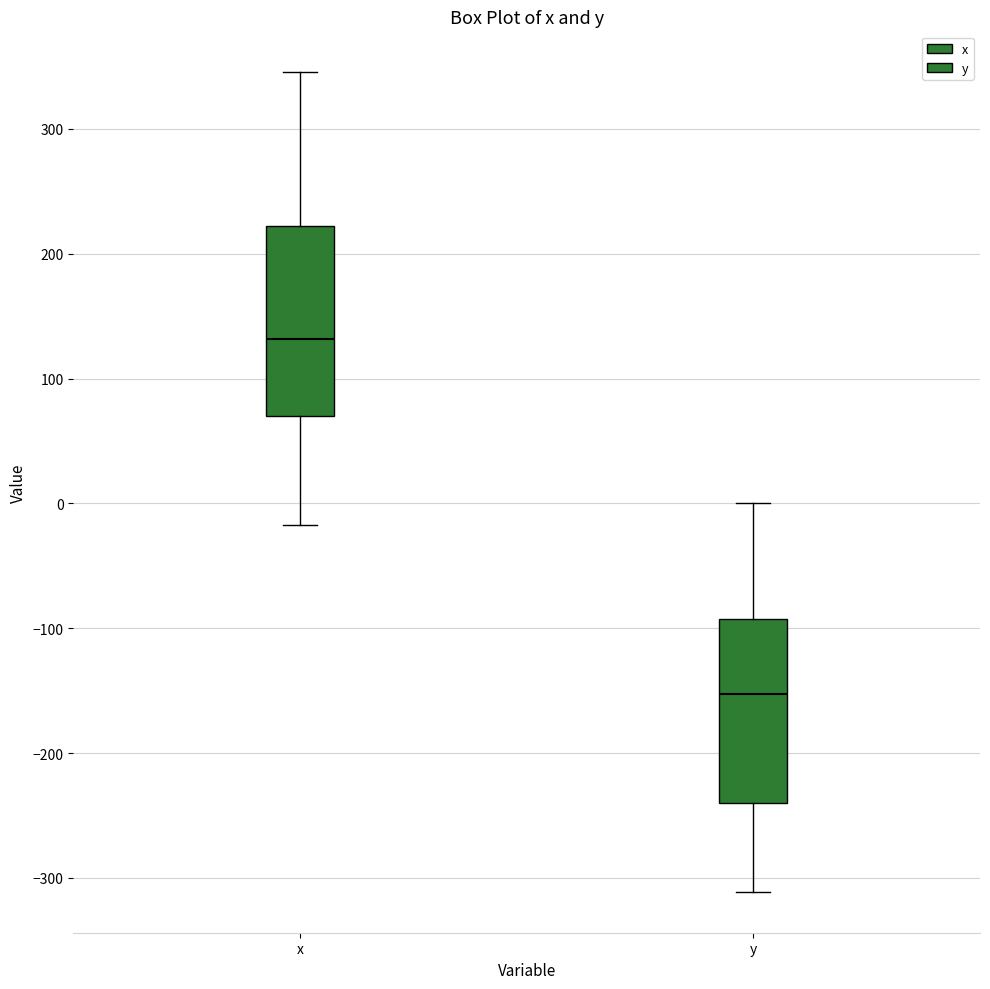

Which box has the highest median line?

x